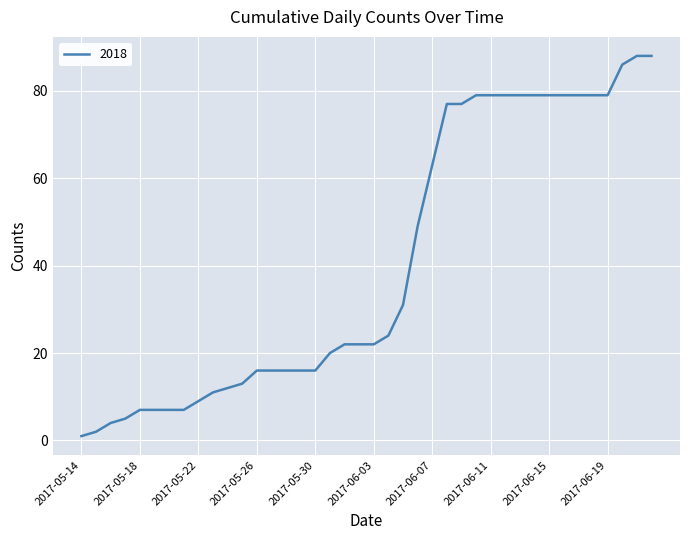

What is the difference between the maximum and minimum values?

87